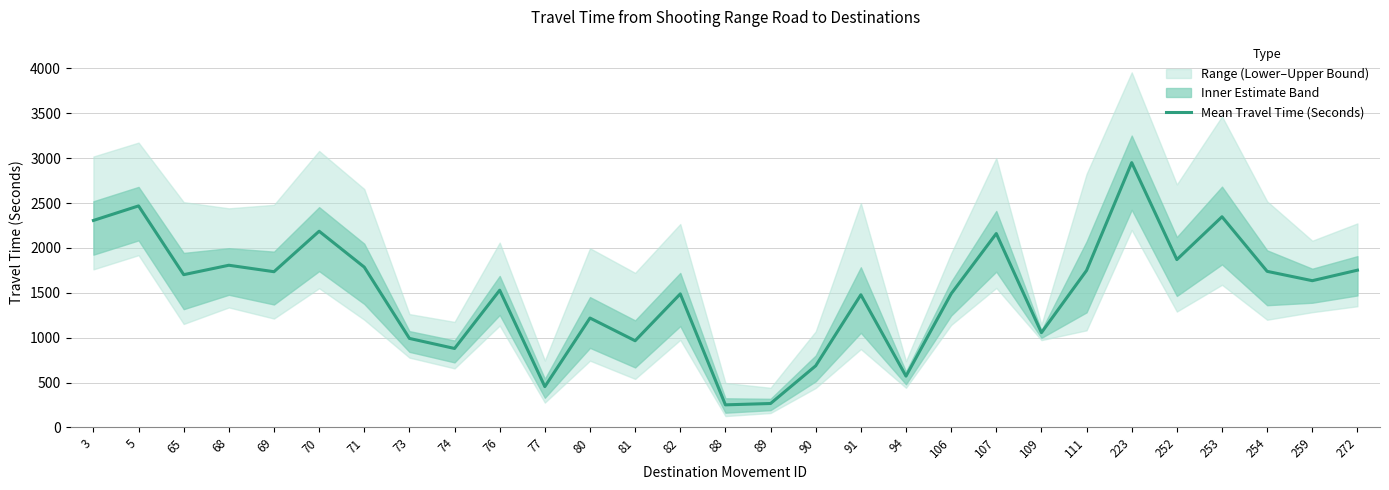

What is the value of the 9th point from the left?

880